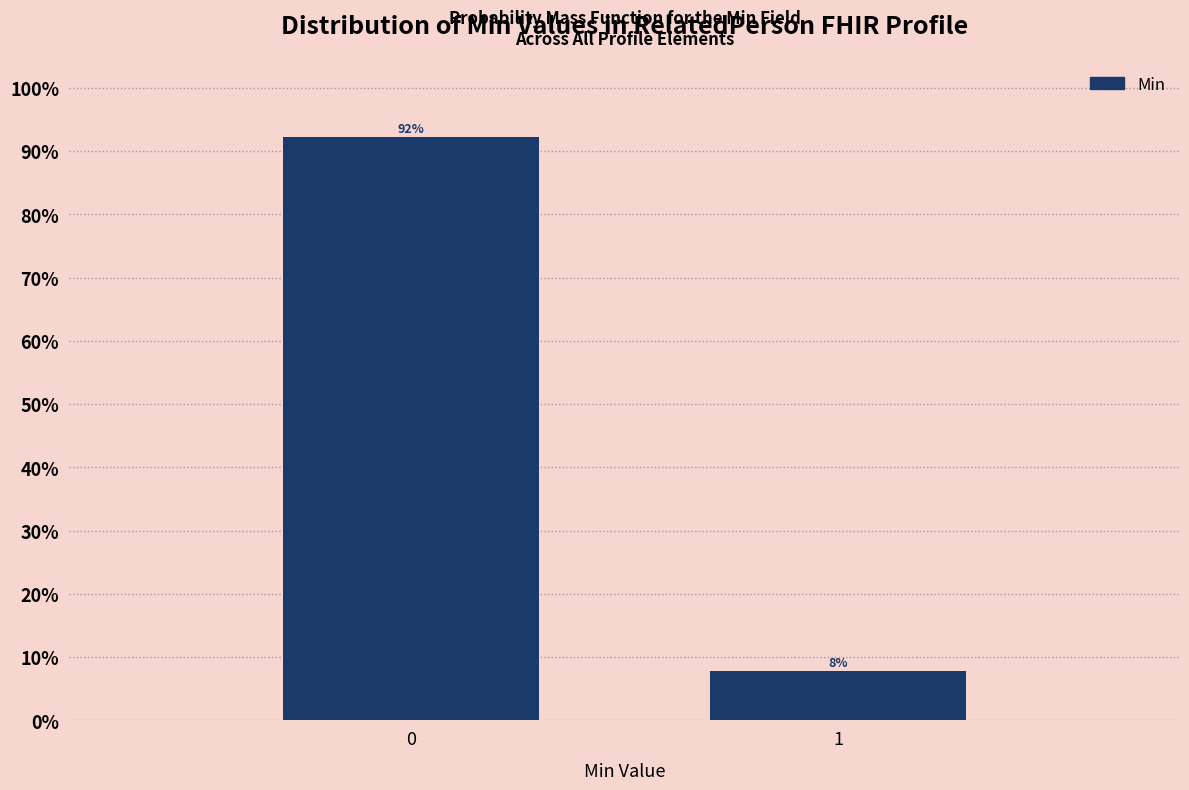

Rank the categories by value from highest to lowest.

0, 1